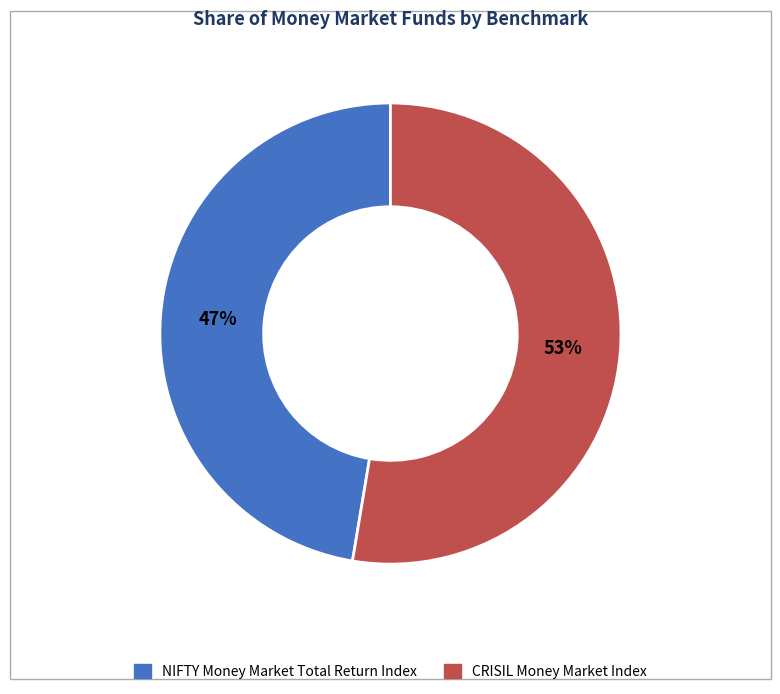

To the nearest percent, what is the average slice percentage?

50%